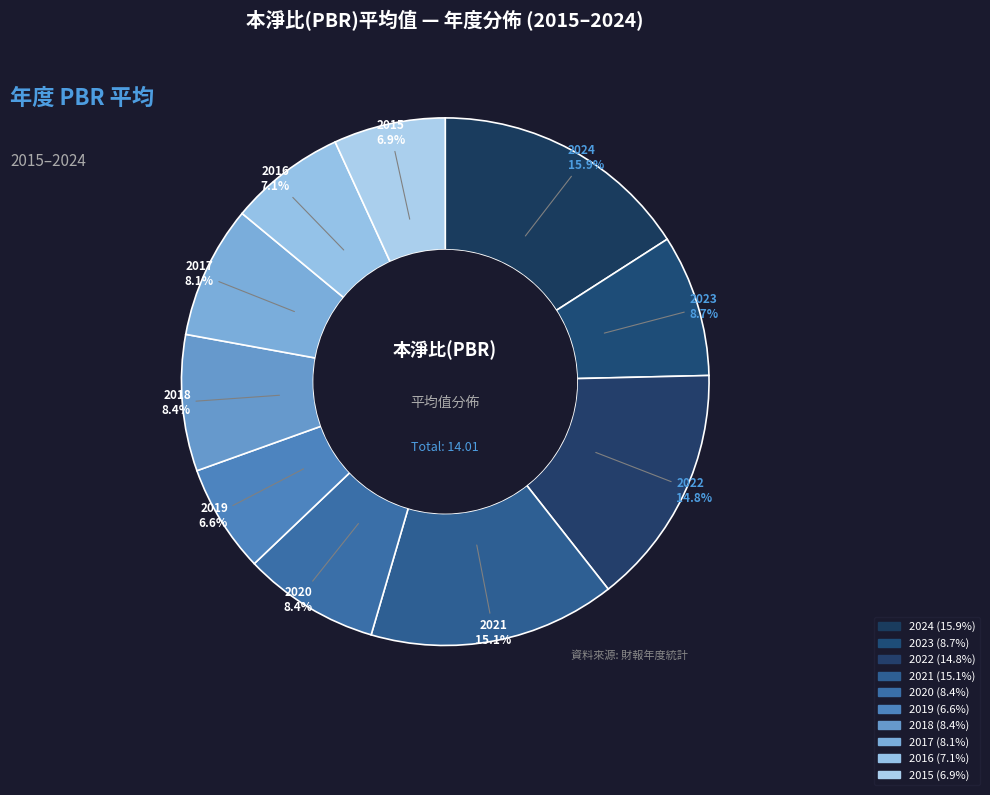

How many slices are in this pie chart?

10